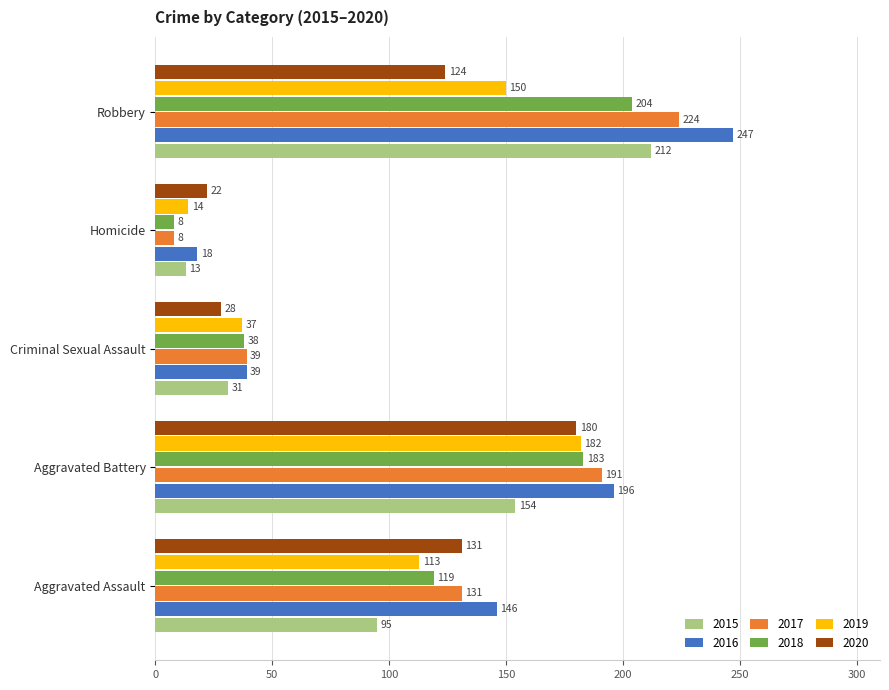

What is the difference between the maximum and minimum values in the 2020 series?

158